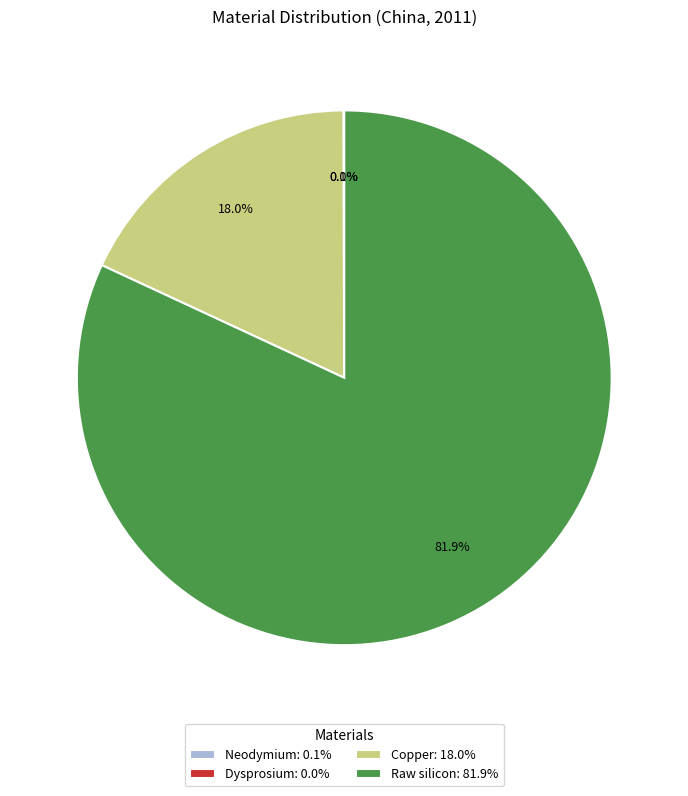

Combined, what portion of the pie is Copper: 18.0% and Raw silicon: 81.9%?

99.9%